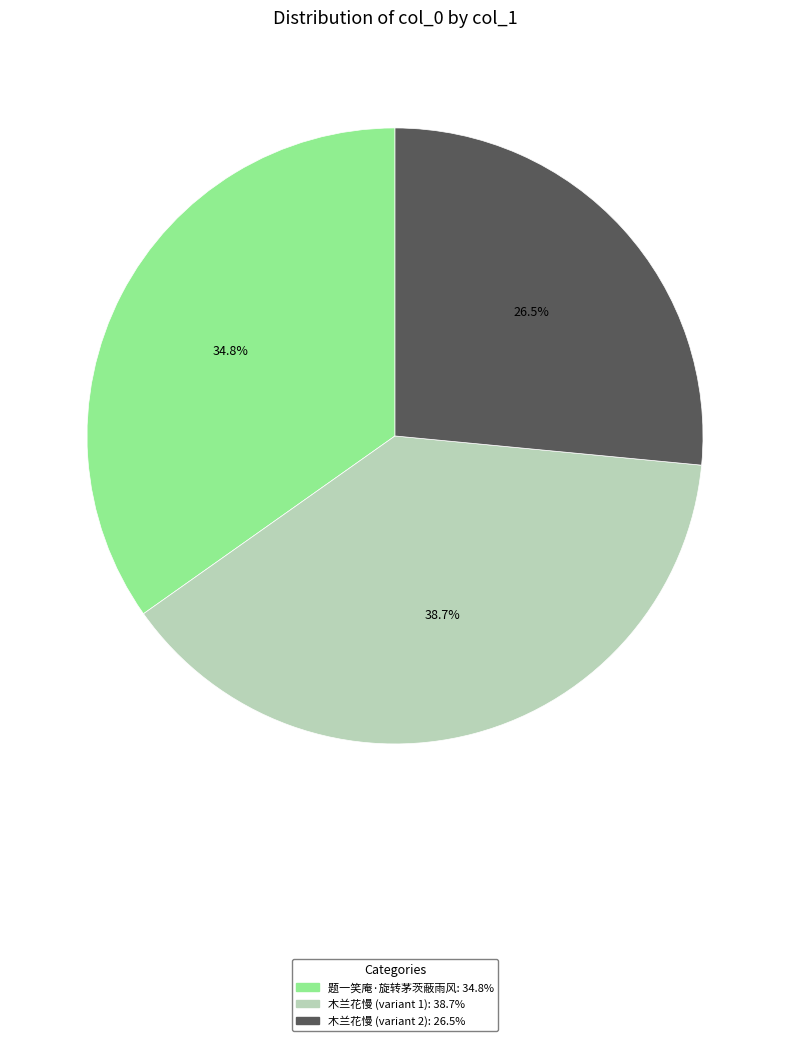

Is there any slice that represents more than half of the pie?

No